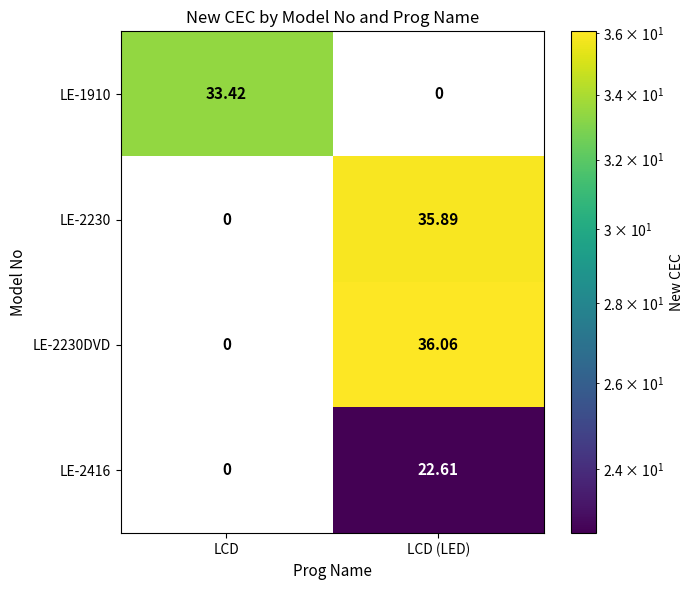

List the labels in order of LE-2416 value, largest first.

LCD (LED), LCD